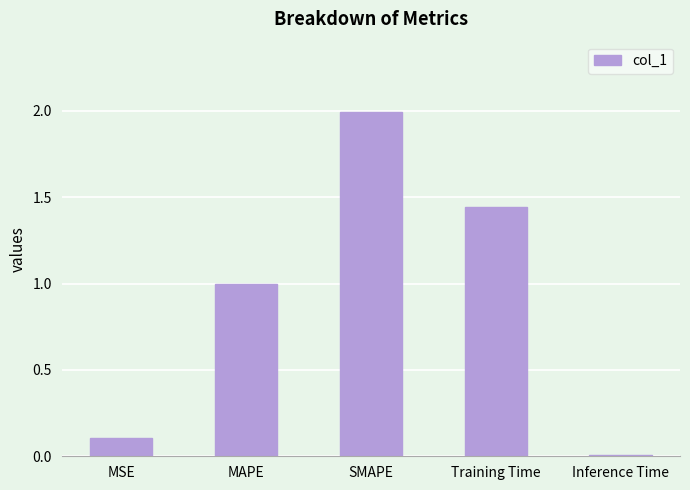

The chart shows a value of 0.1 at MSE. True or false?

True